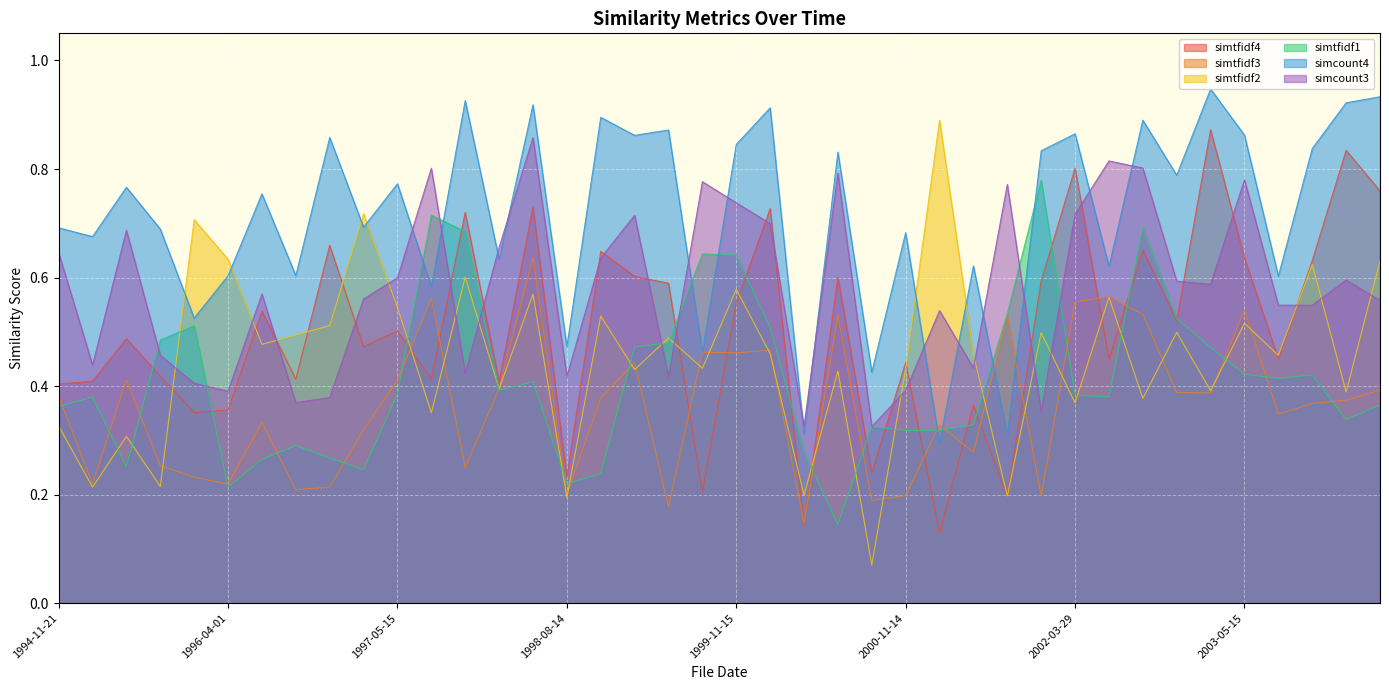

What is the label of the 12th point from the left?

1997-08-14